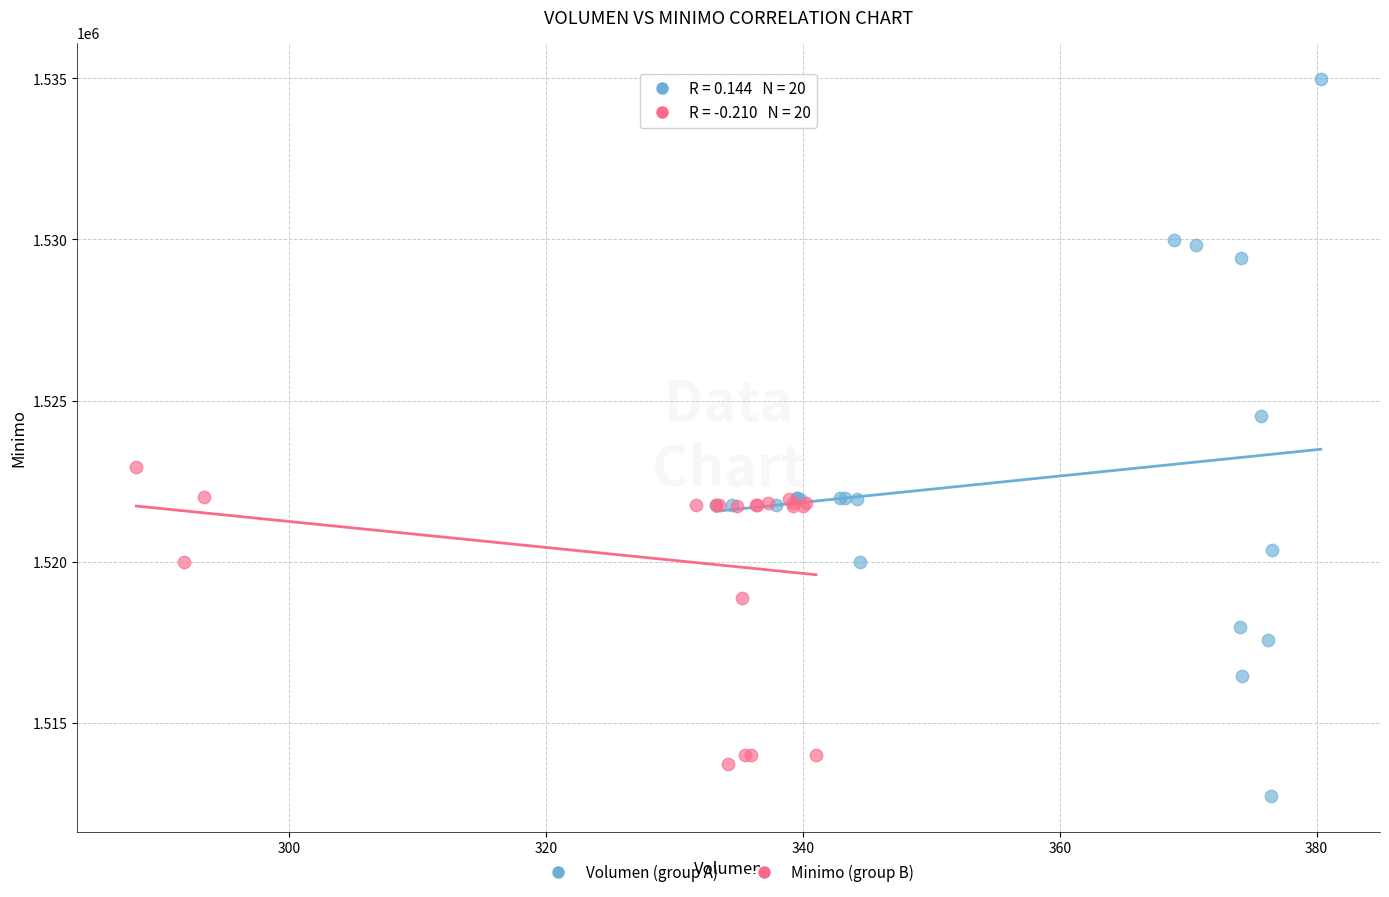

What are all the series names shown in the legend?

Volumen (group A), Minimo (group B)